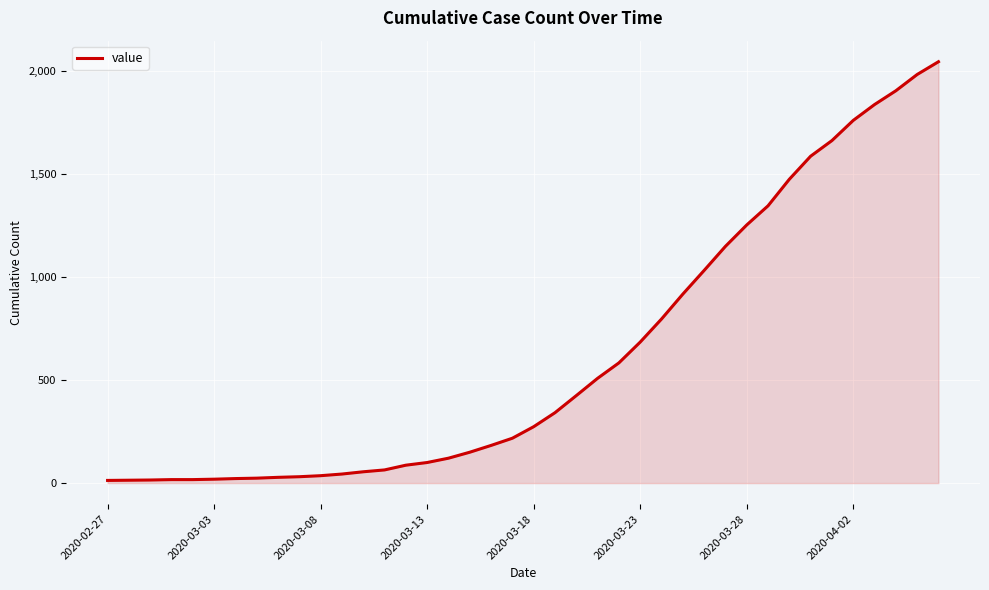

What is the maximum value shown in the chart?

2047